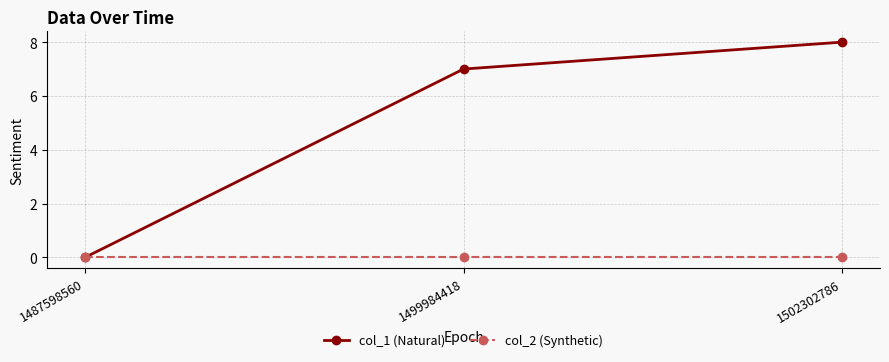

At which category does the chart reach its peak across all series?

1502302786